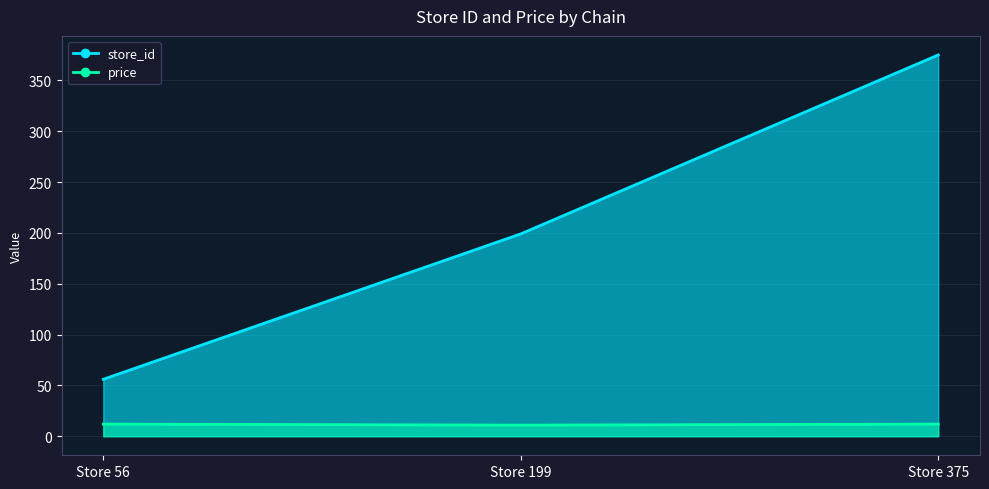

How many store_id values are between 56 and 375?

3